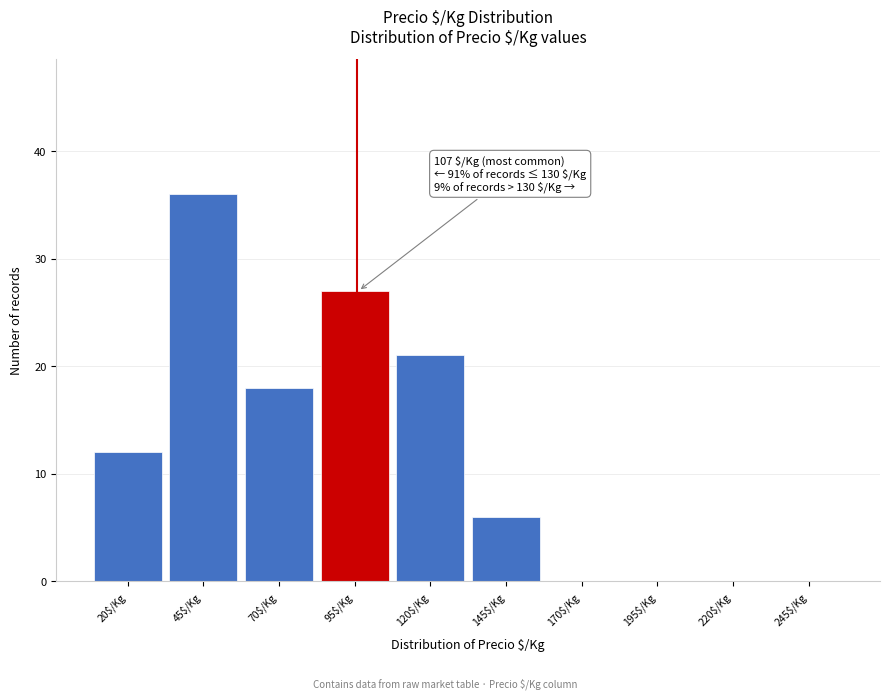

What is the maximum value shown in the chart?

36